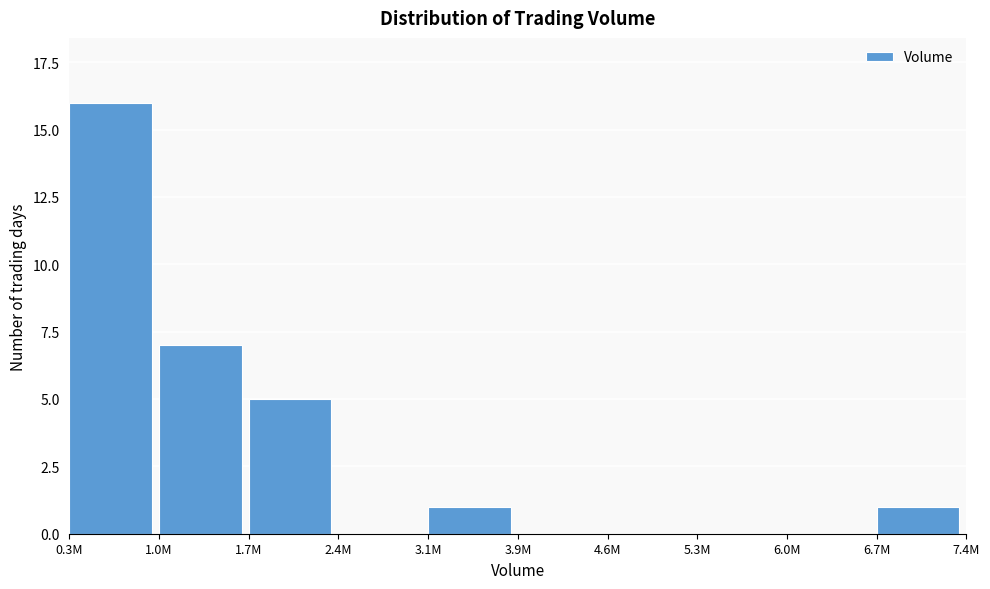

Reading right to left, extract all data points from this chart.

6.7M=1	6.0M=0	5.3M=0	4.6M=0	3.9M=0	3.1M=1	2.4M=0	1.7M=5	1.0M=7	0.3M=16